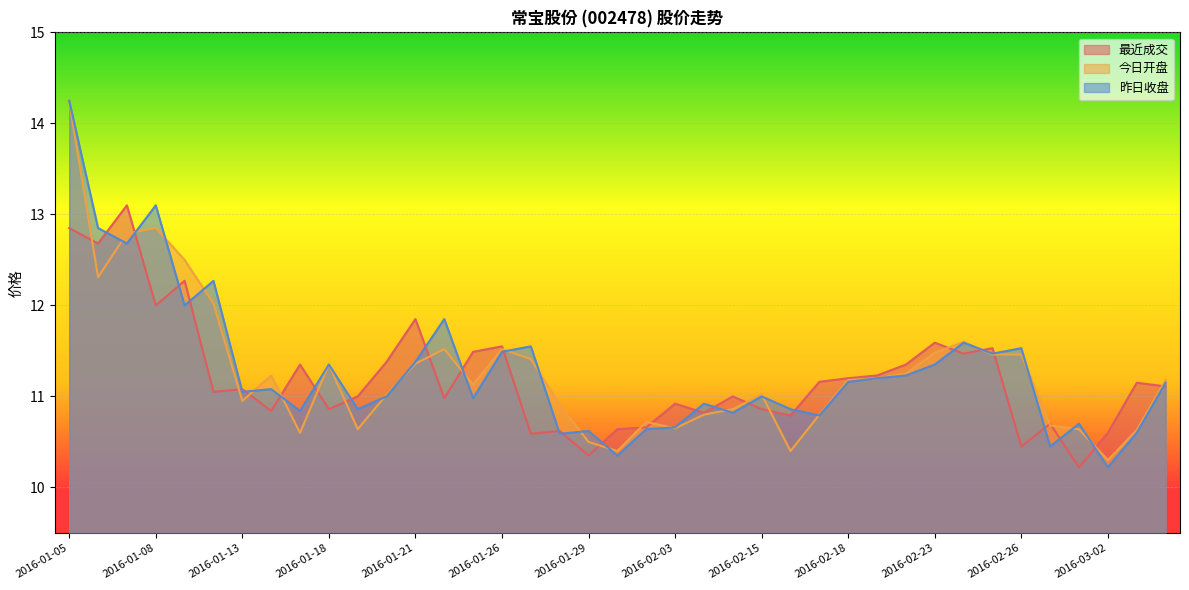

Between which two adjacent categories do 昨日收盘 and 最近成交 first intersect?

2016-01-06 and 2016-01-07